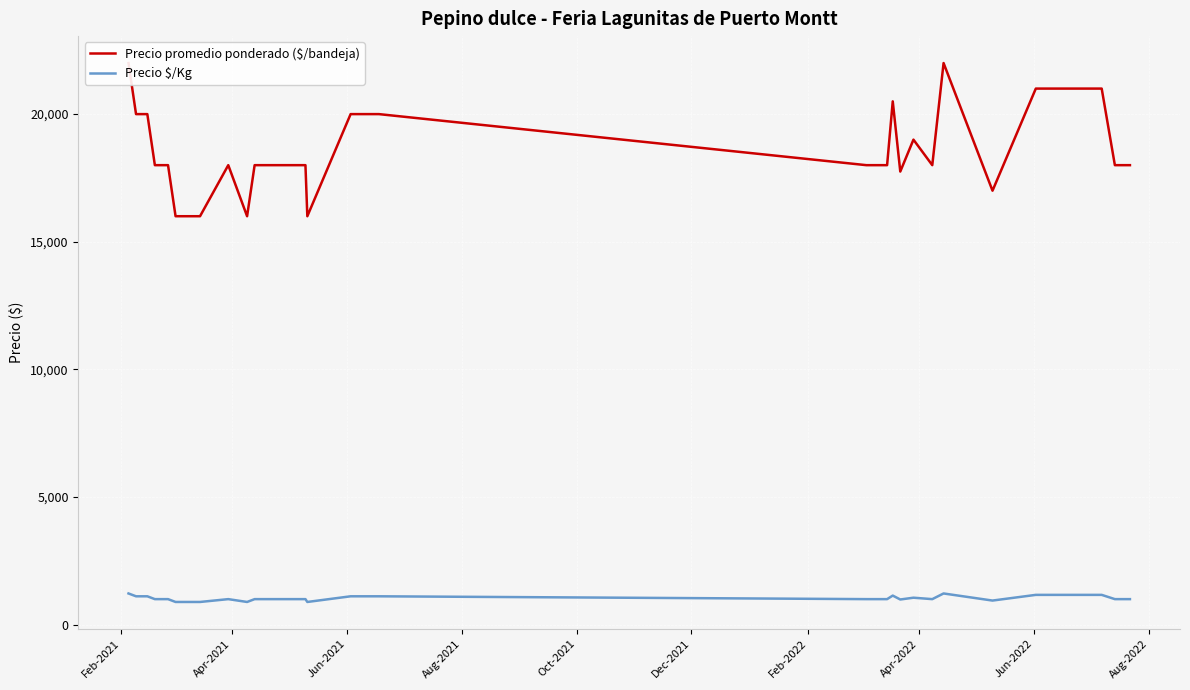

What is the maximum value shown in the chart?

22000